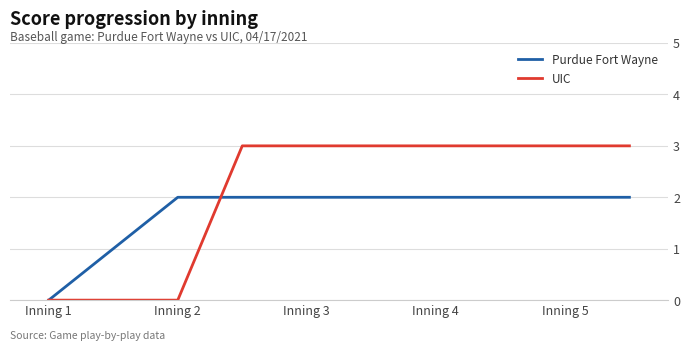

Which series has the widest spread of values?

UIC